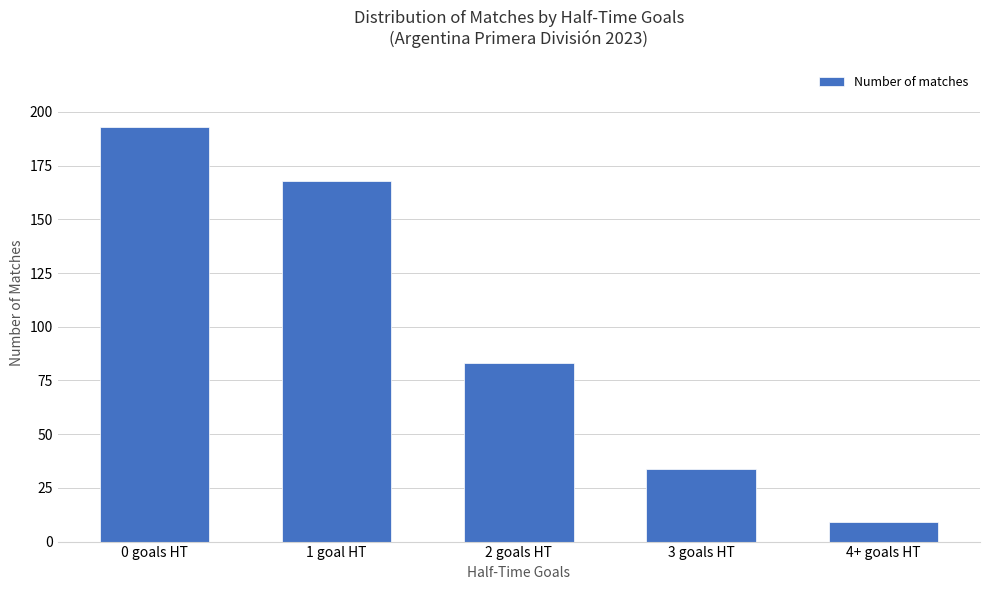

True or false: the data shows 19 at 3 goals HT.

False